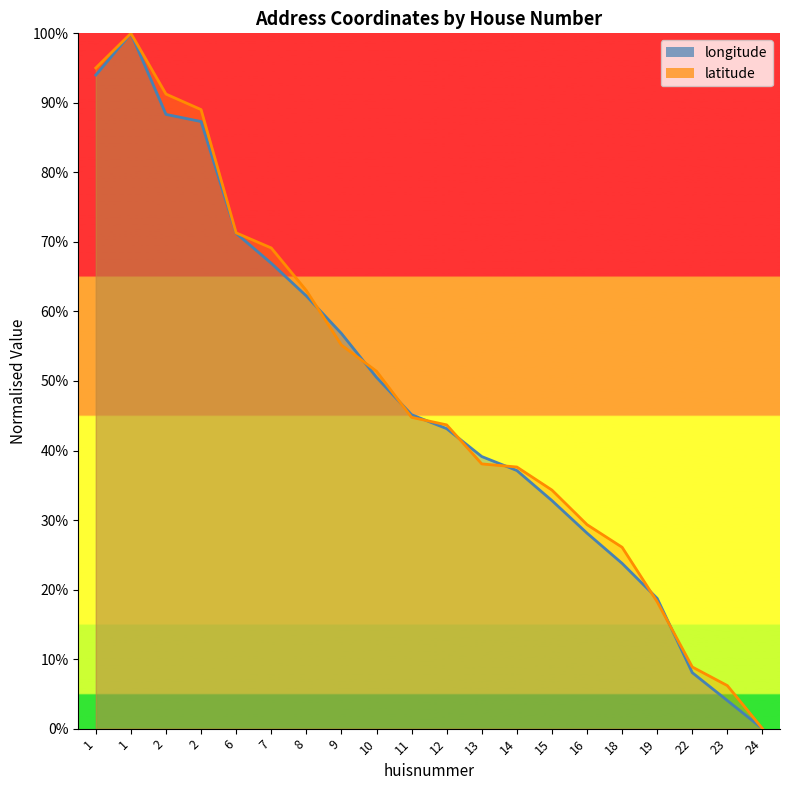

What are all the series names shown in the legend?

longitude, latitude